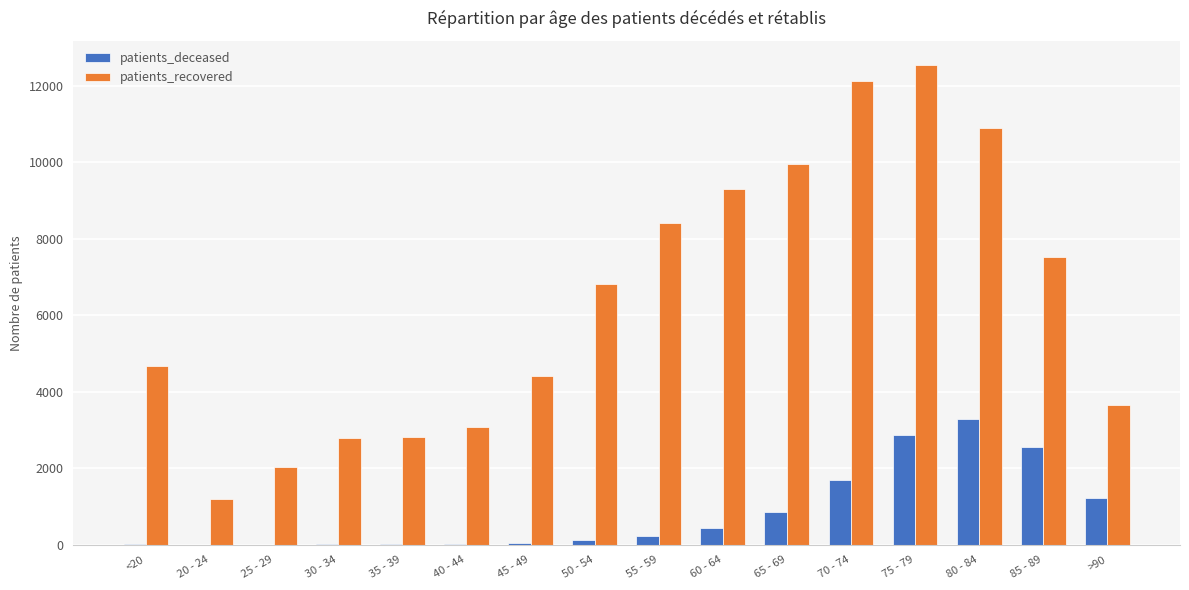

Which series changed the most between 20 - 24 and 30 - 34?

patients_recovered